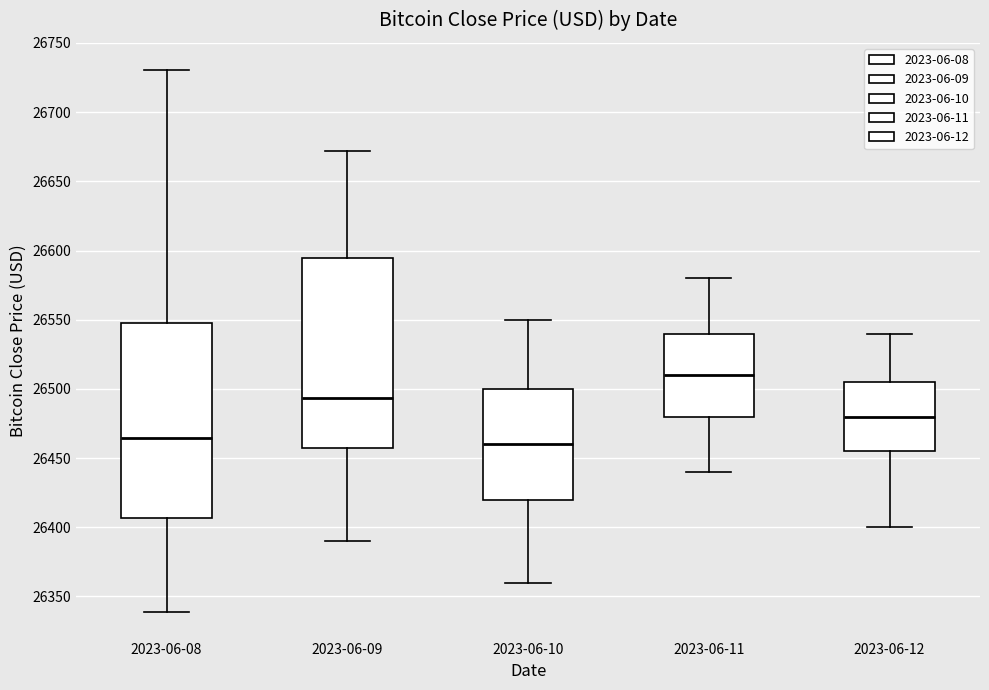

Reading left to right, read every box against the y-axis: the position of its median line, the range the box covers, and the ends of its whiskers. The values are not printed on the chart, so give them approximately, as read against the axis.

2023-06-08: median 26465, box 26405 to 26545, whiskers 26340 to 26730
2023-06-09: median 26495, box 26460 to 26595, whiskers 26390 to 26670
2023-06-10: median 26460, box 26420 to 26500, whiskers 26360 to 26550
2023-06-11: median 26510, box 26480 to 26540, whiskers 26440 to 26580
2023-06-12: median 26480, box 26455 to 26505, whiskers 26400 to 26540